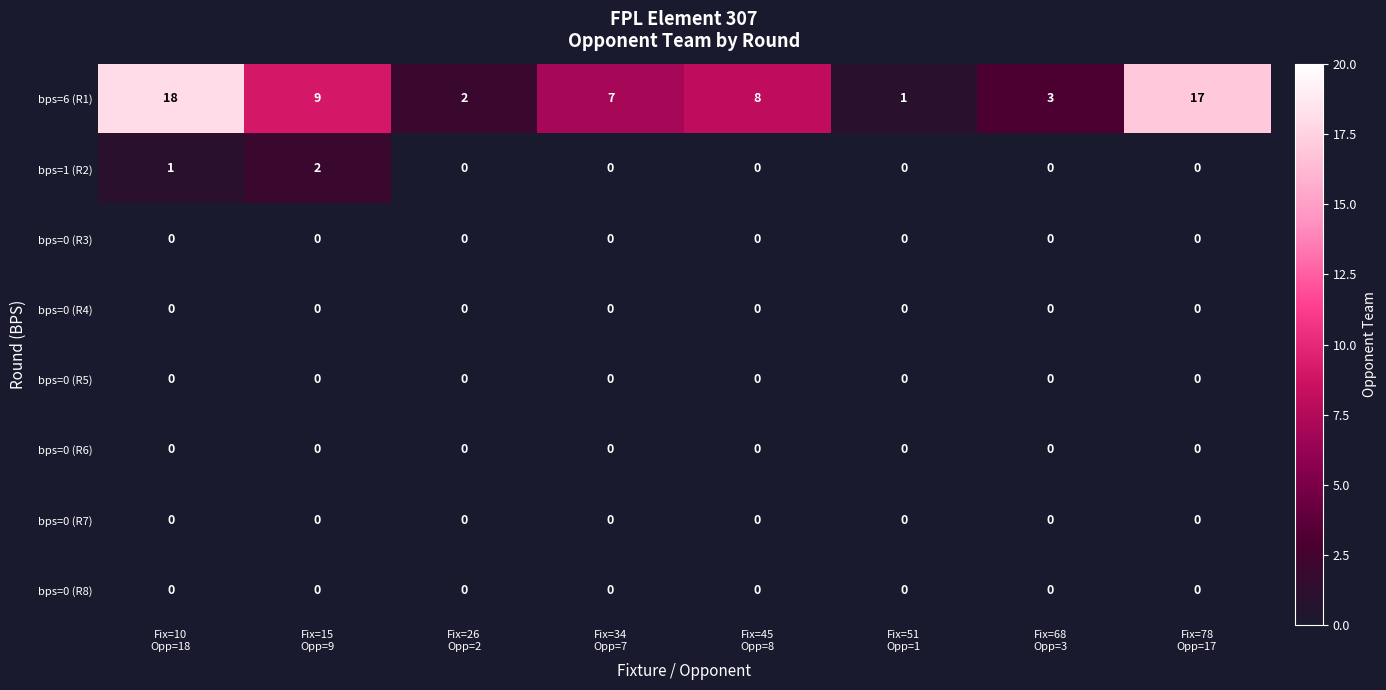

Count the bps=1 (R2) values in the range 0 to 1.

7